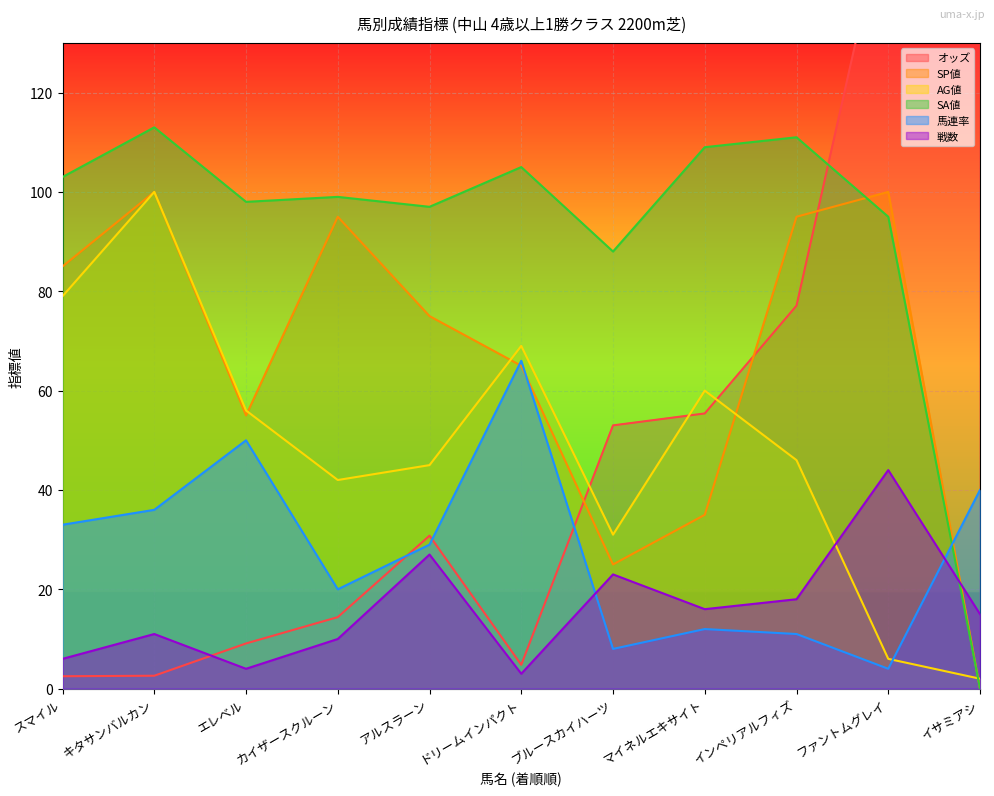

What is the spread (max minus min) of values at イサミアシ?

357.5